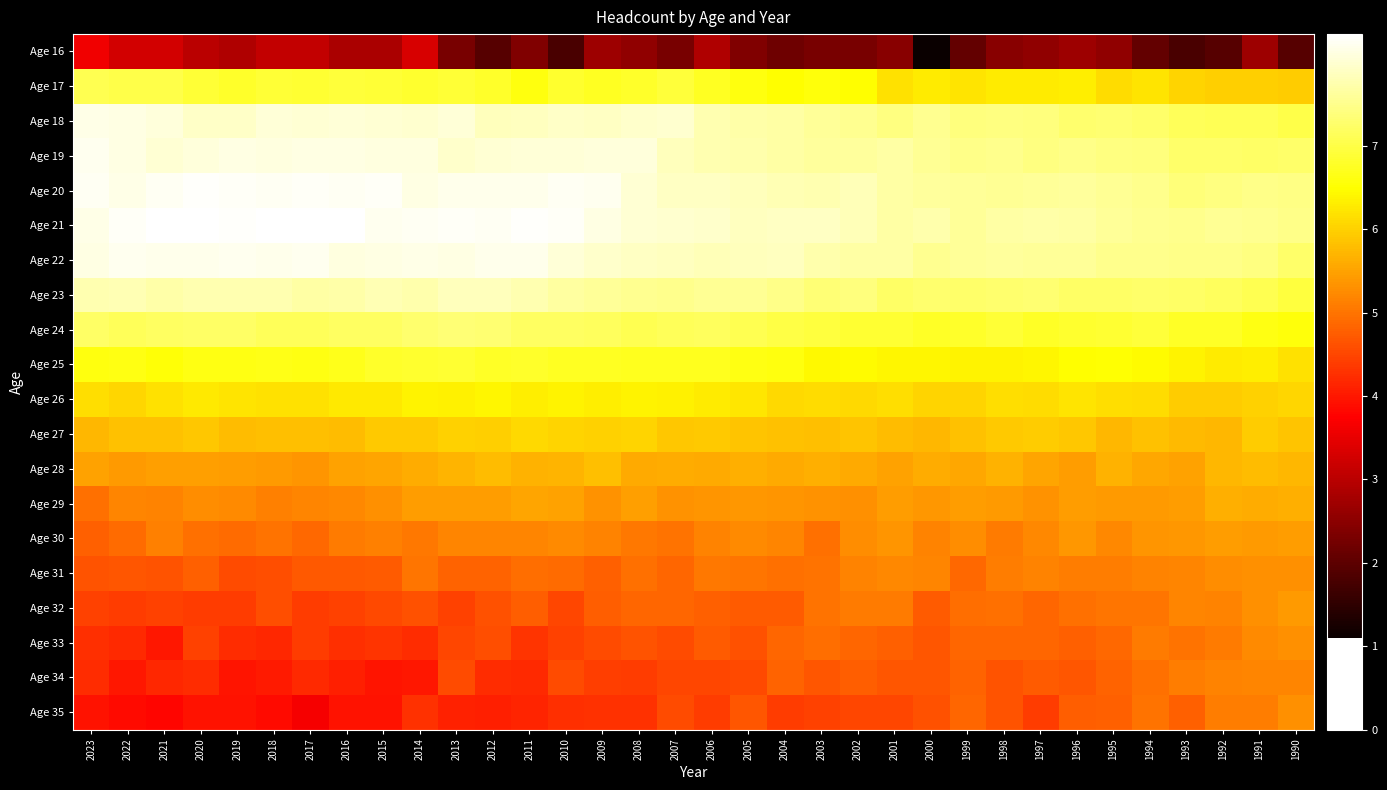

How many categories are shown in the chart?

34